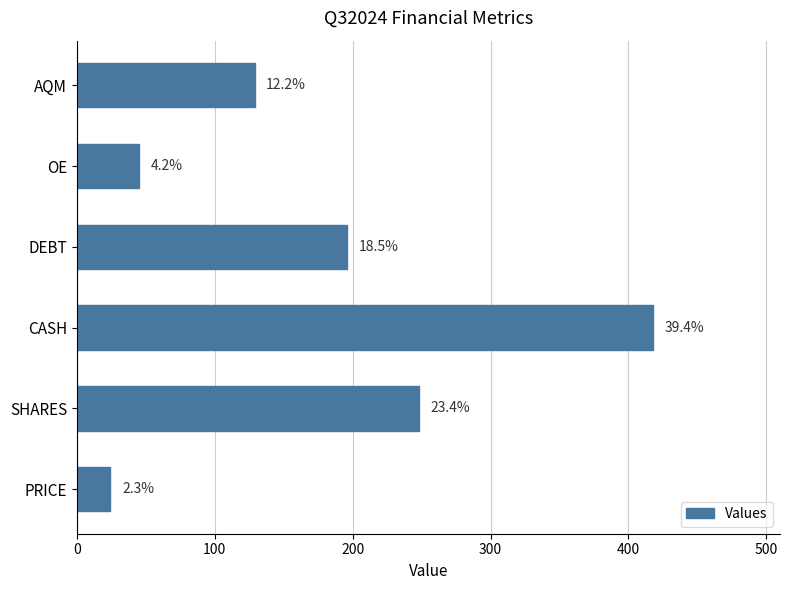

What is the average value?

176.7